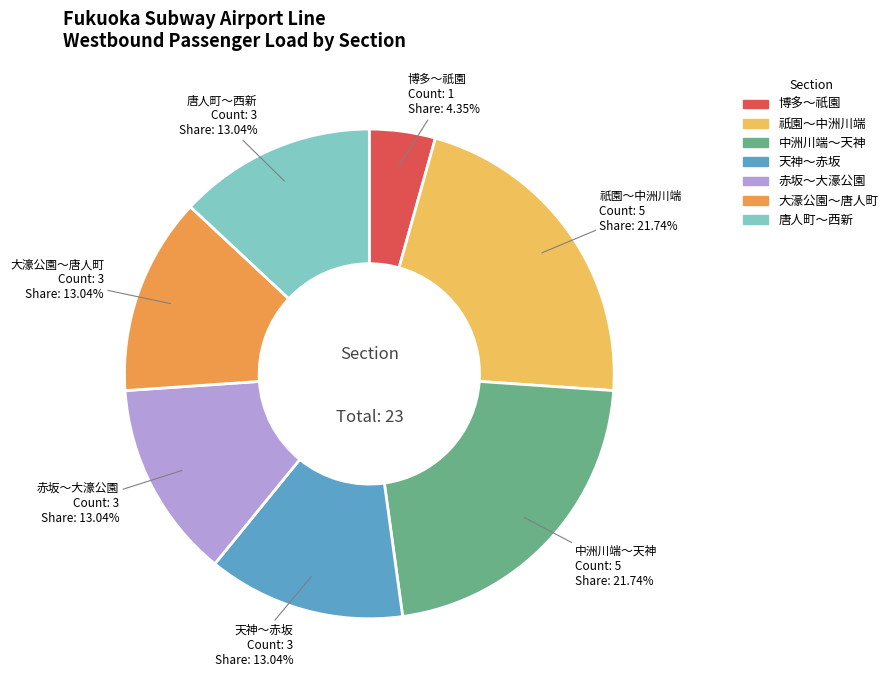

Is there a majority slice in this chart?

No